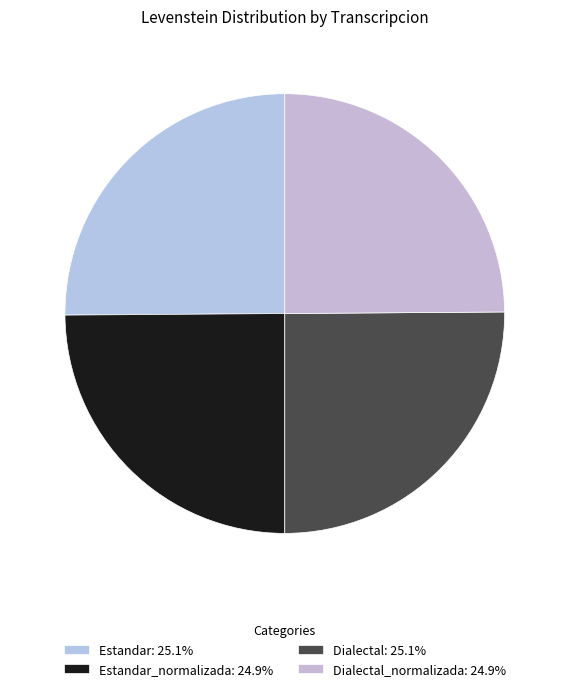

Count the number of slices in the pie.

4